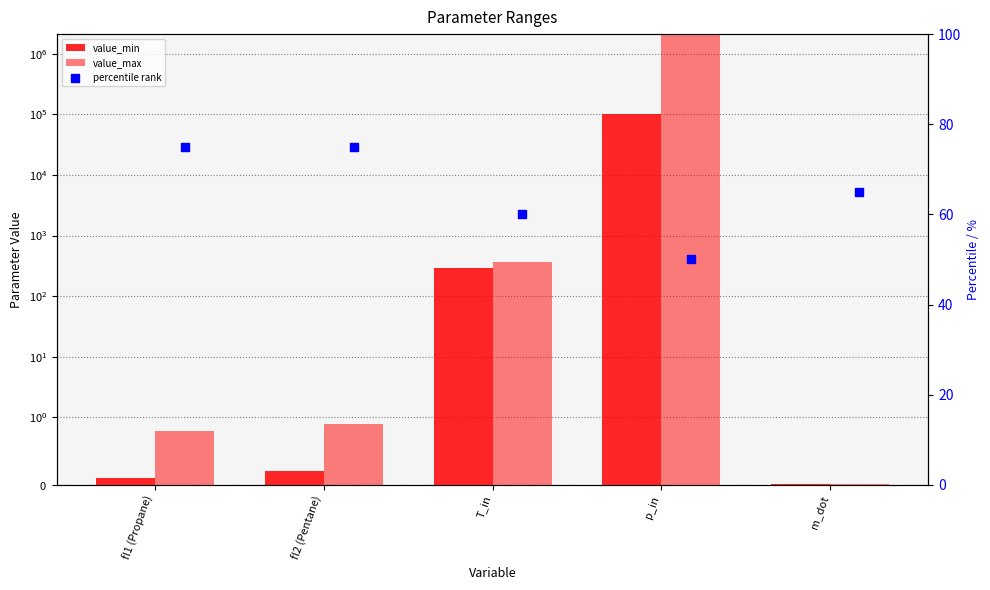

Which series has the largest total across all categories?

value_max